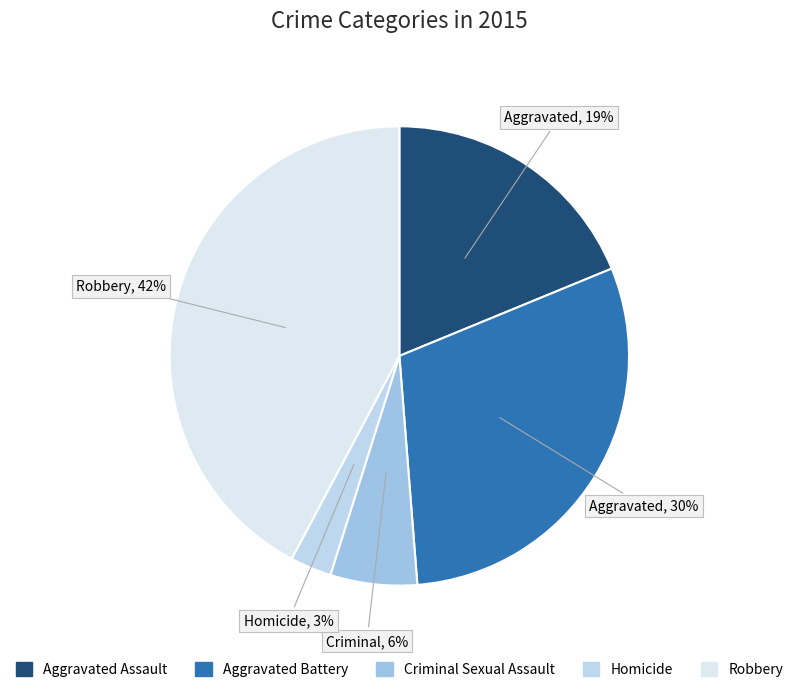

To the nearest percent, what percentage of the pie is Aggravated Battery?

30%